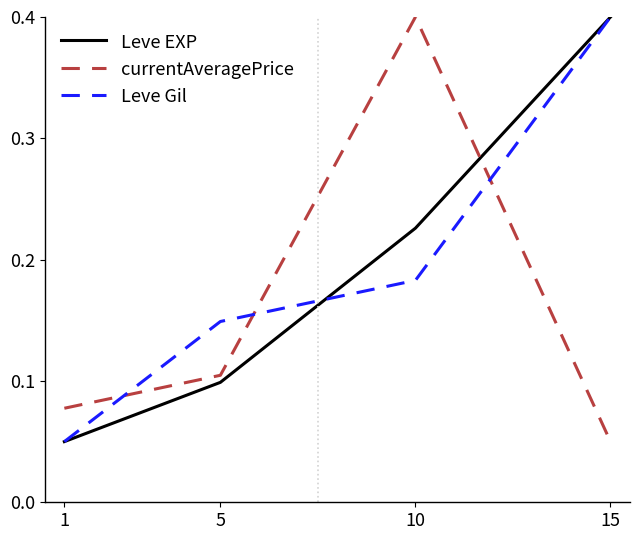

Which series changed the most between 10 and 15?

currentAveragePrice